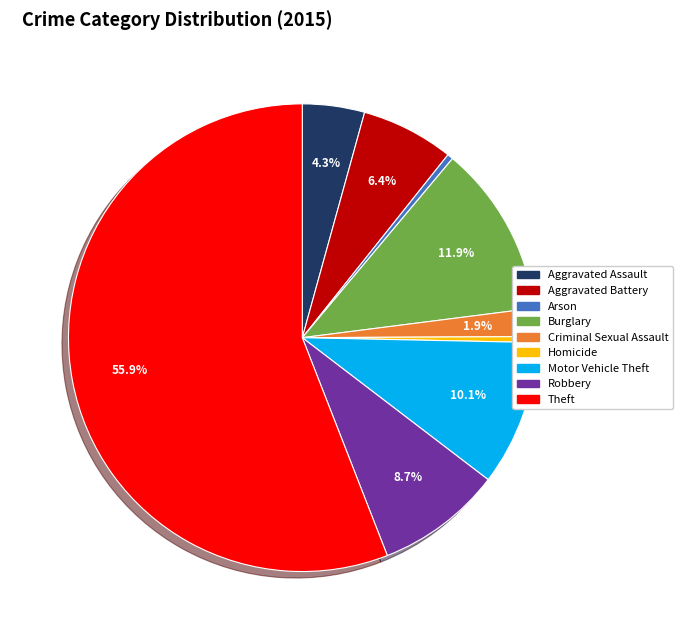

To the nearest percent, what portion does Aggravated Battery represent?

6%